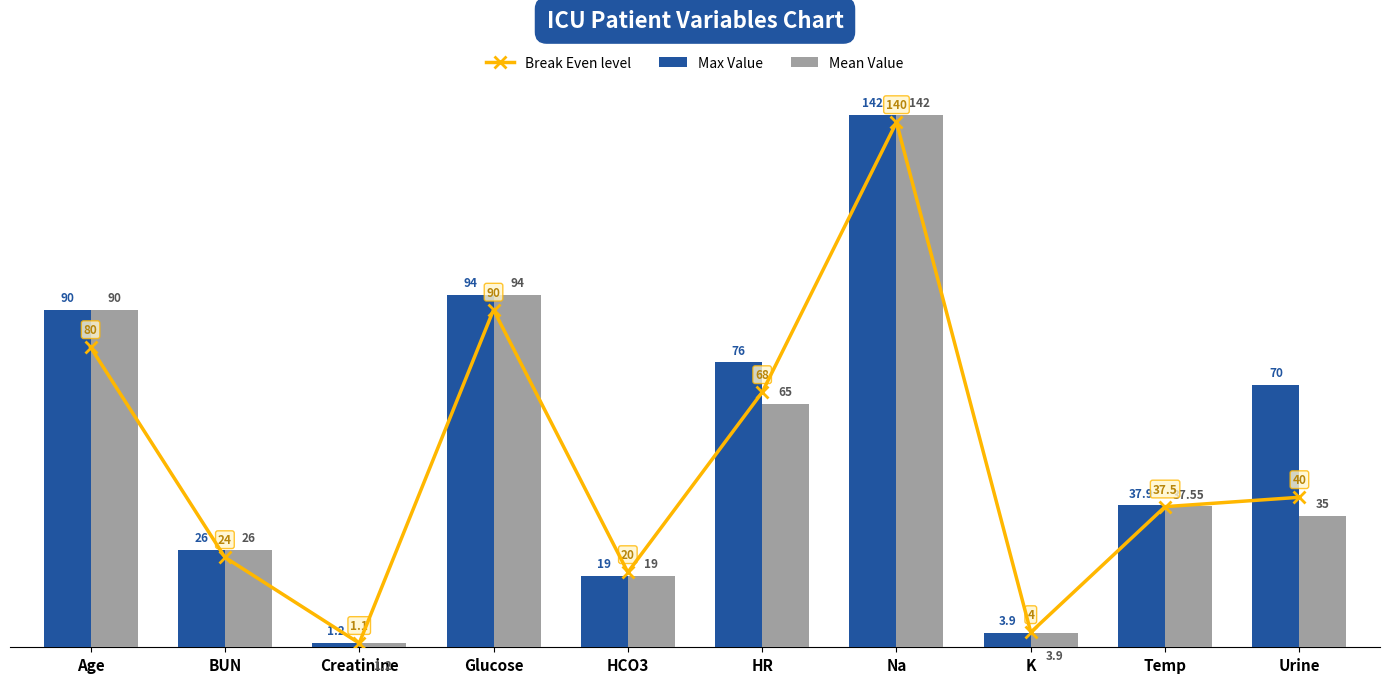

What is the average value of the Max Value series?

56.0